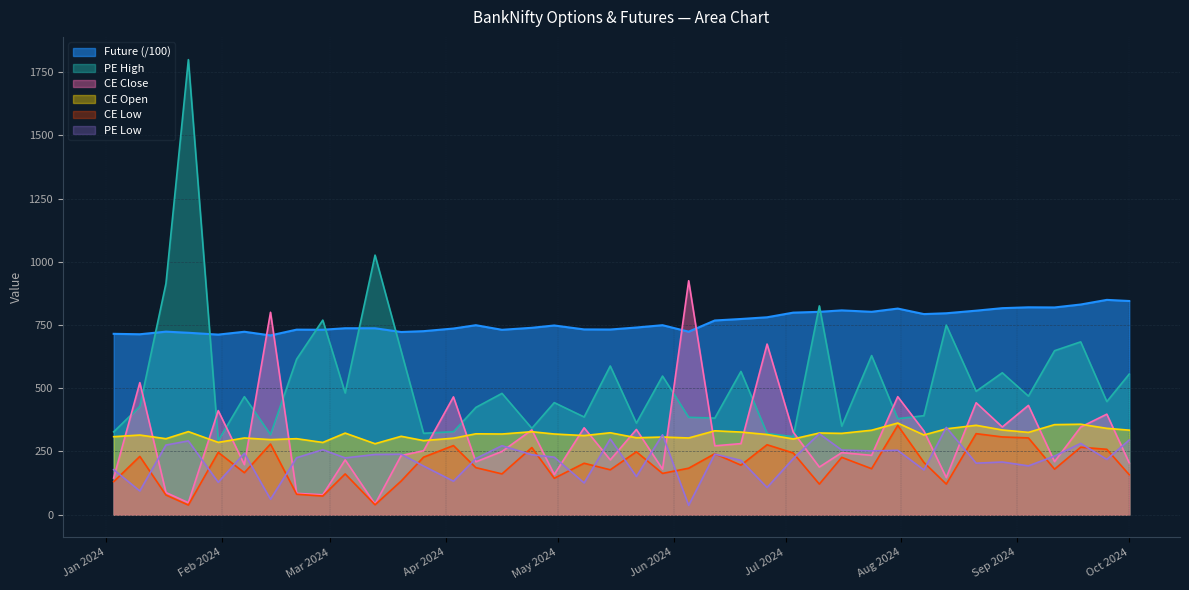

What is the total value across all series at 2024-07-31?

2631.4